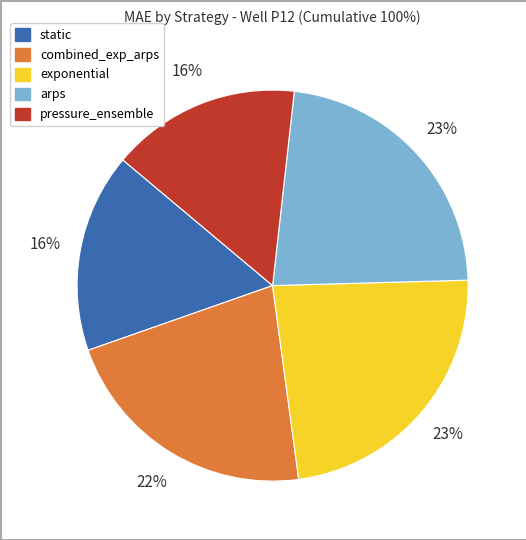

To the nearest percent, what is the average slice percentage?

20%